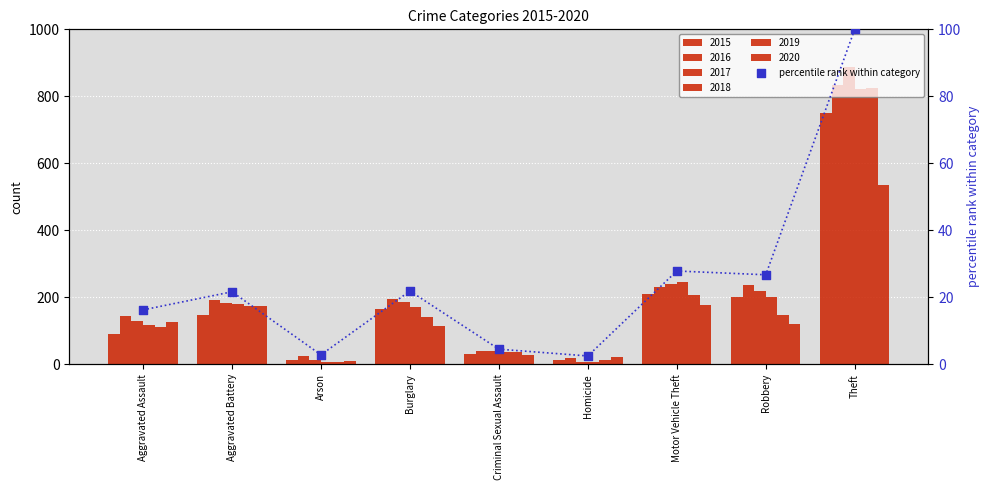

Between Criminal Sexual Assault and Burglary, which is larger?

Burglary